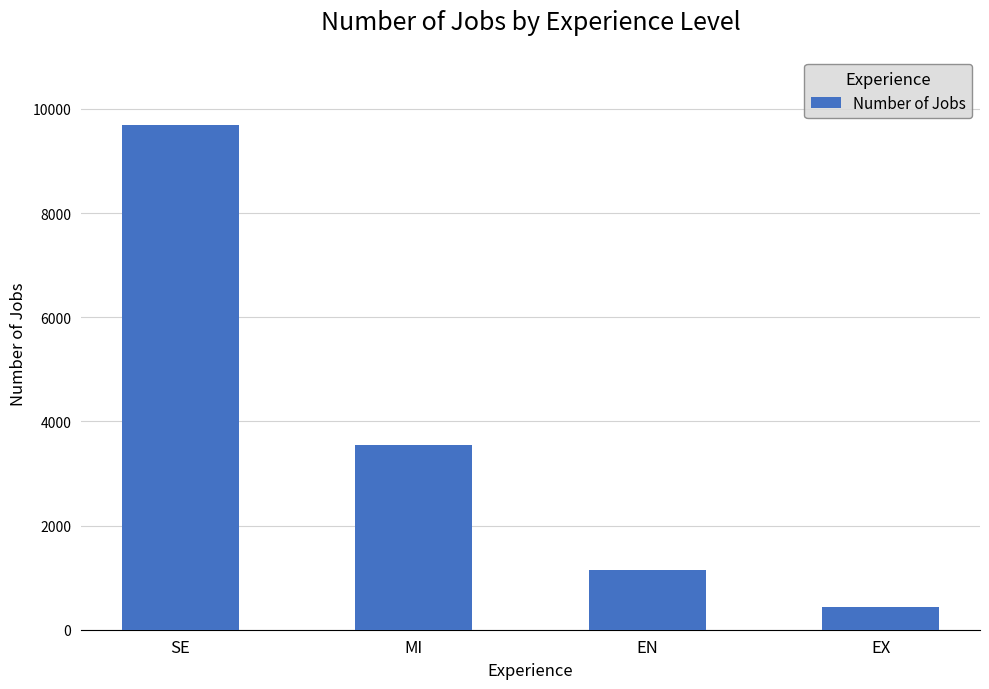

Where is the data nearest to the value 5068?

MI